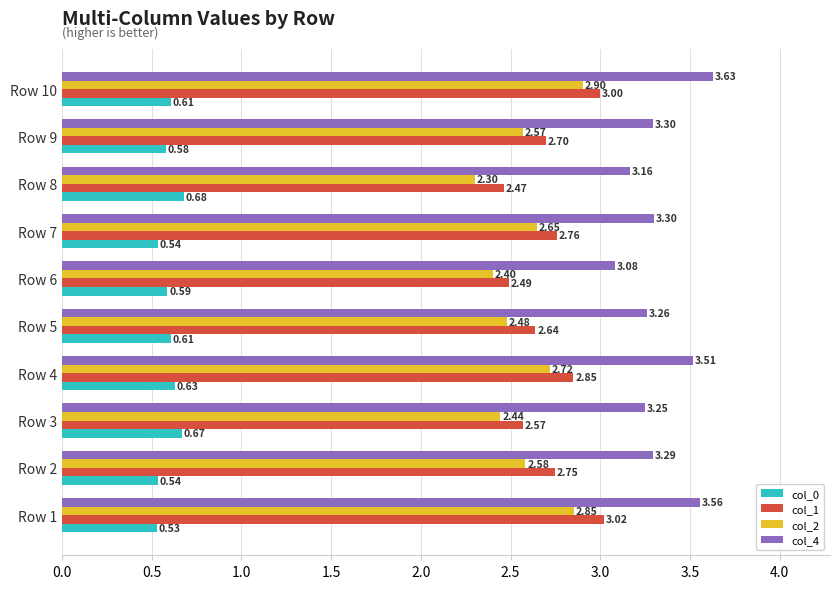

What is the average value of the col_1 series?

2.7